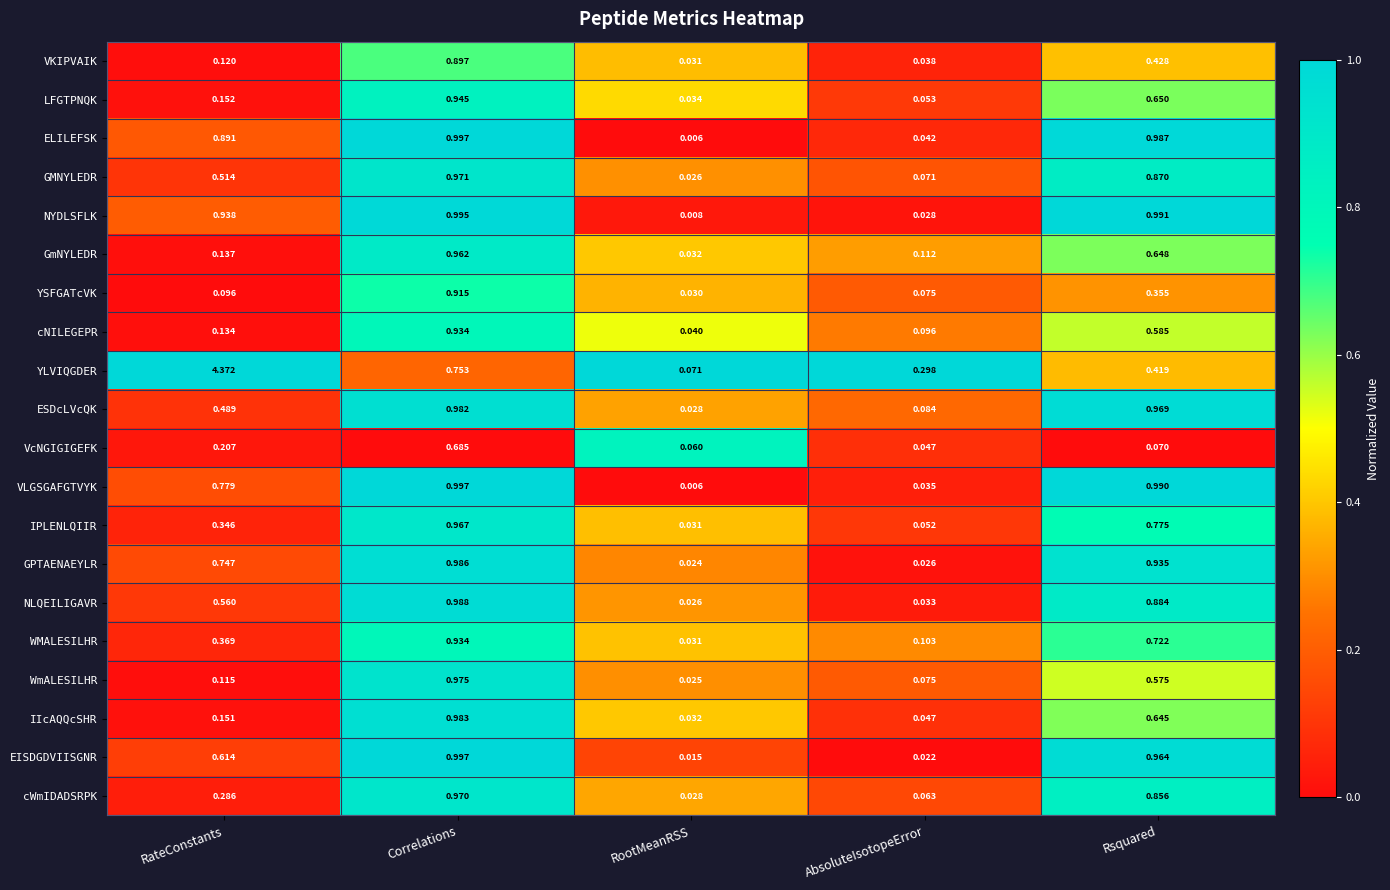

Rank the categories by VcNGIGIGEFK value from highest to lowest.

Correlations, RateConstants, Rsquared, RootMeanRSS, AbsoluteIsotopeError